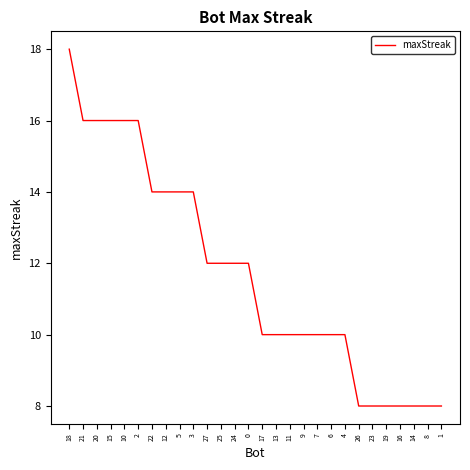

What is the difference between the maximum and minimum values?

10